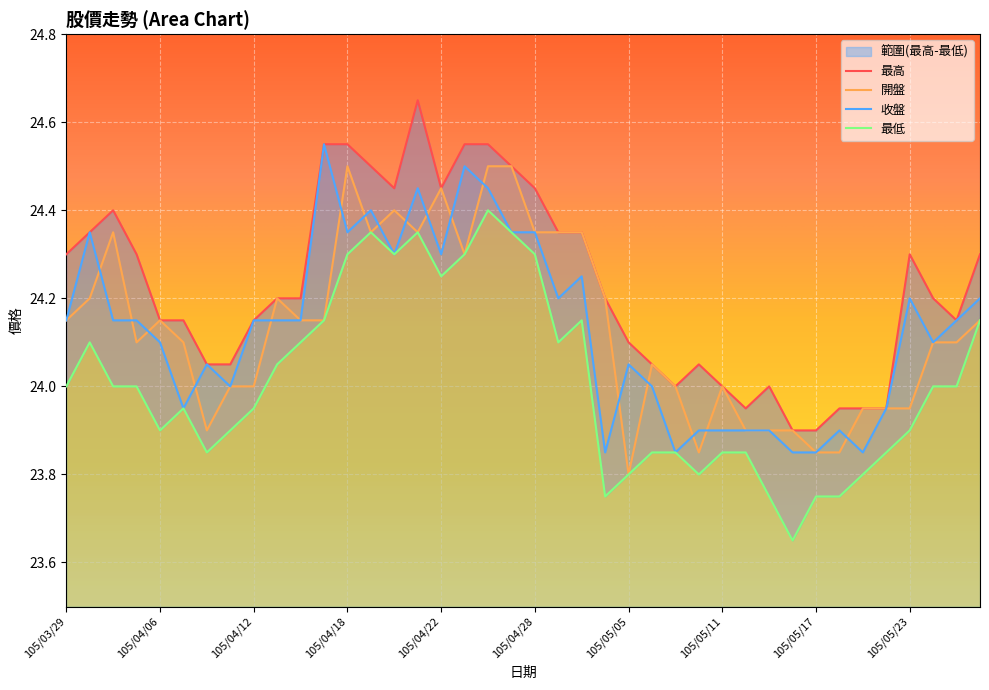

What is the difference between the maximum and minimum values in the 最低 series?

0.8